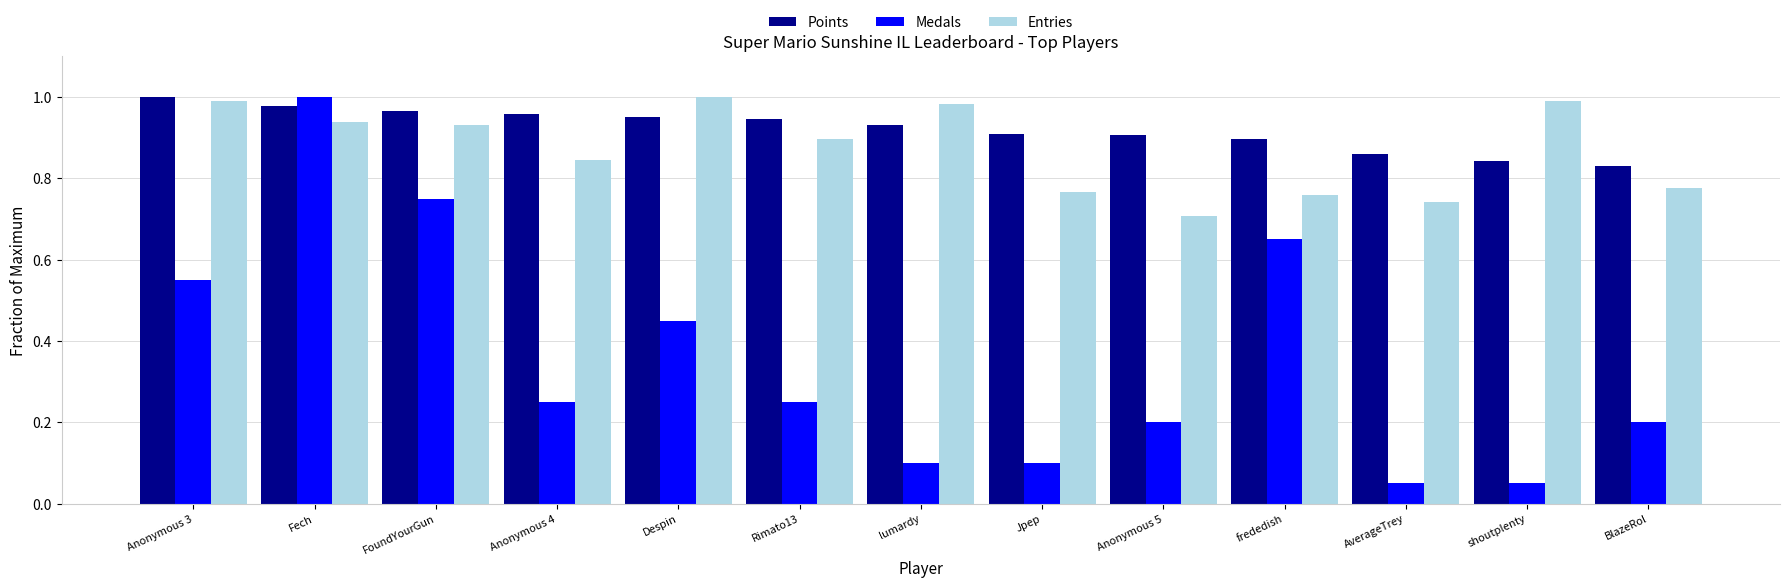

At which label is Entries closest to 0?

Anonymous 5